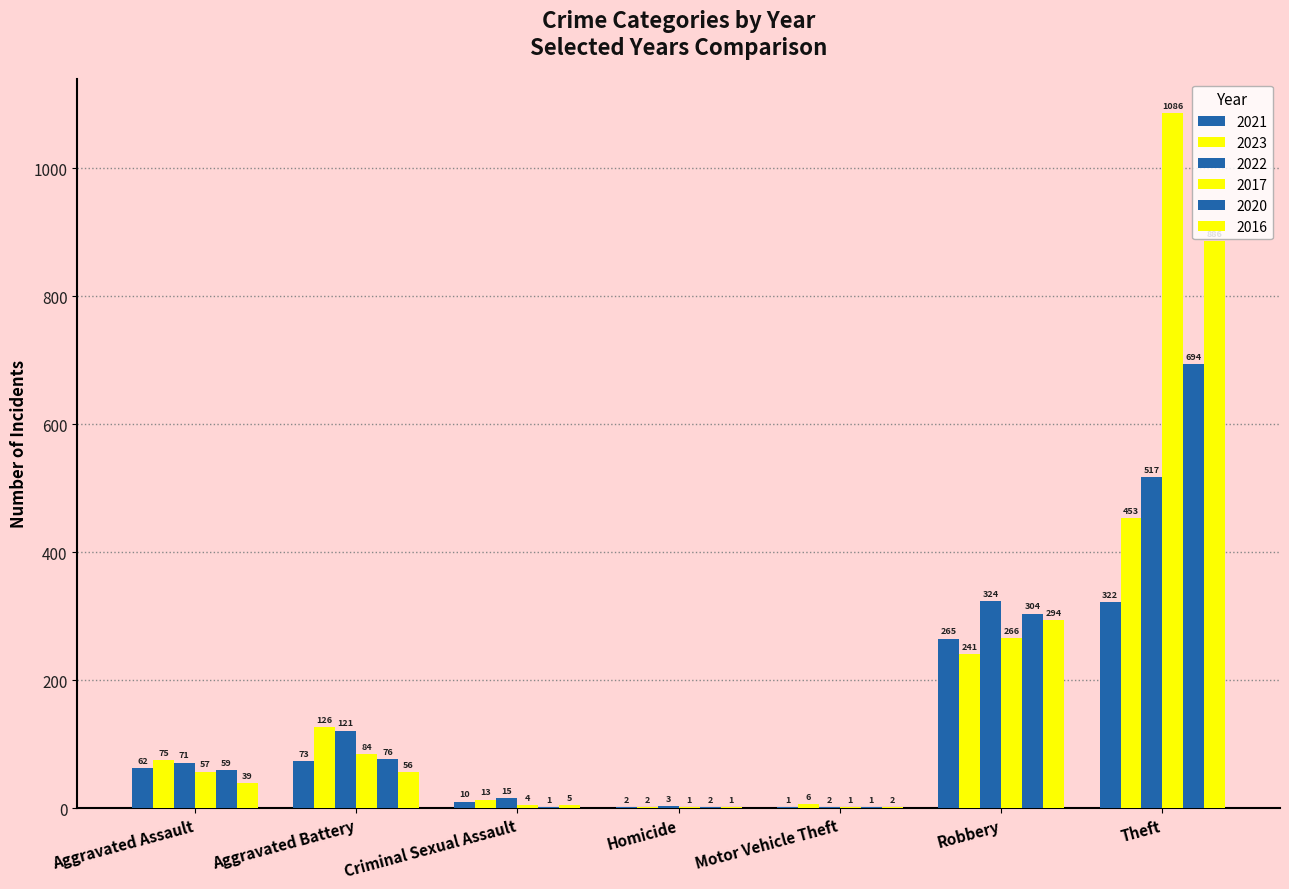

How many groups of bars are there?

7